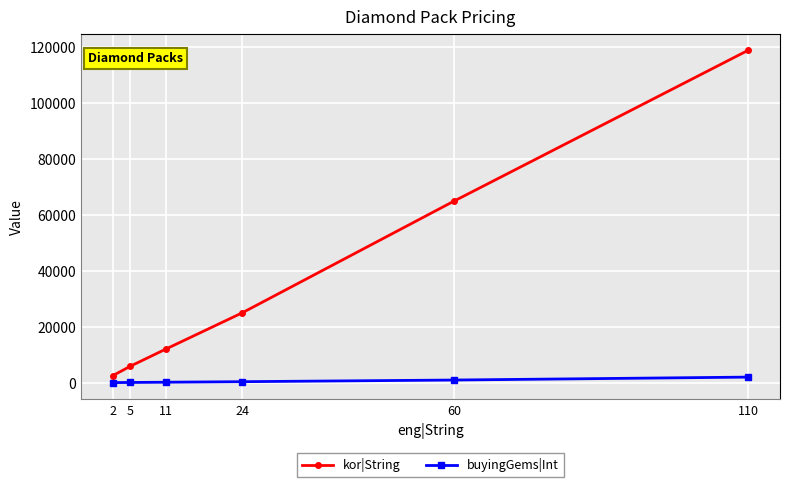

The value of kor|String at 110 is 119000. True or false?

True